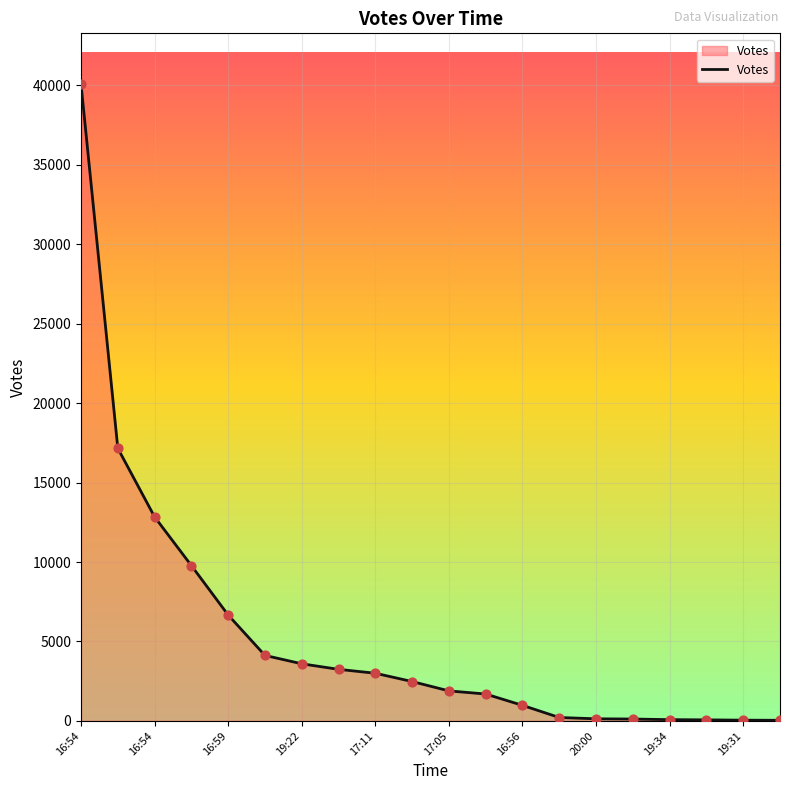

What is the difference between the maximum and minimum values?

40040